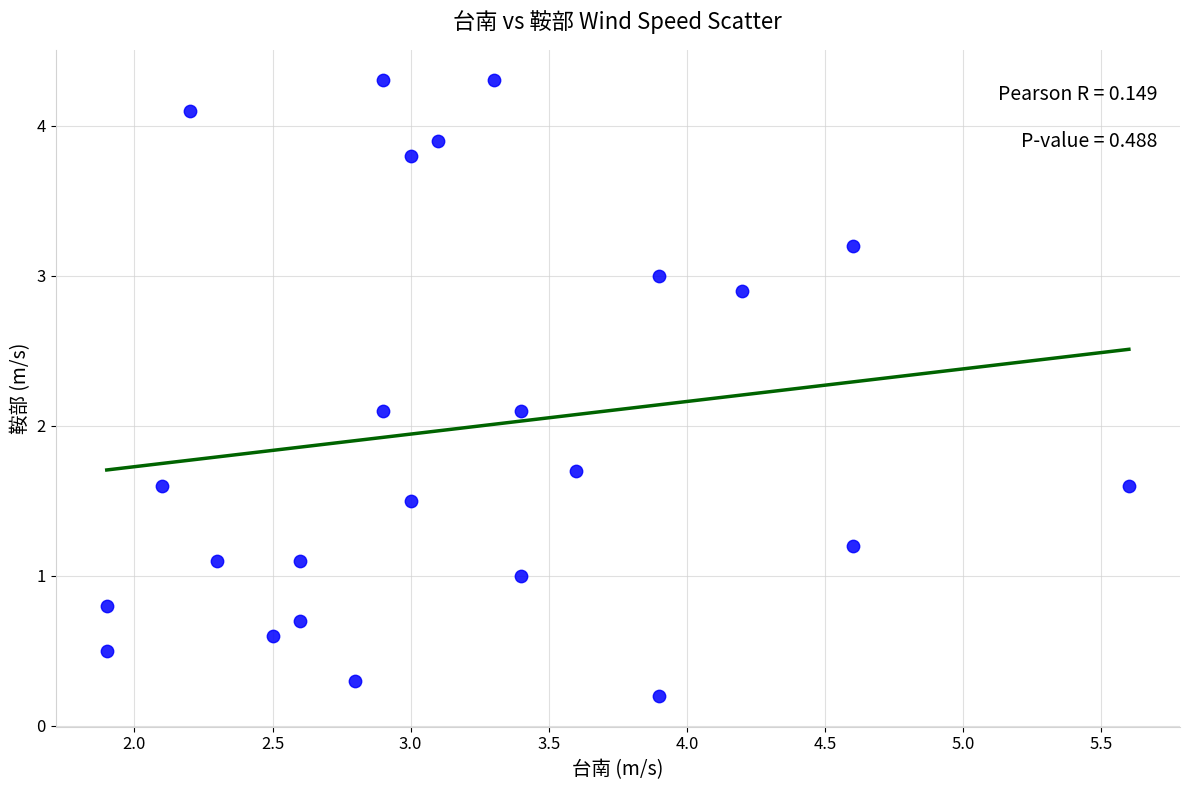

What is the range of X values (max minus min)?

3.7